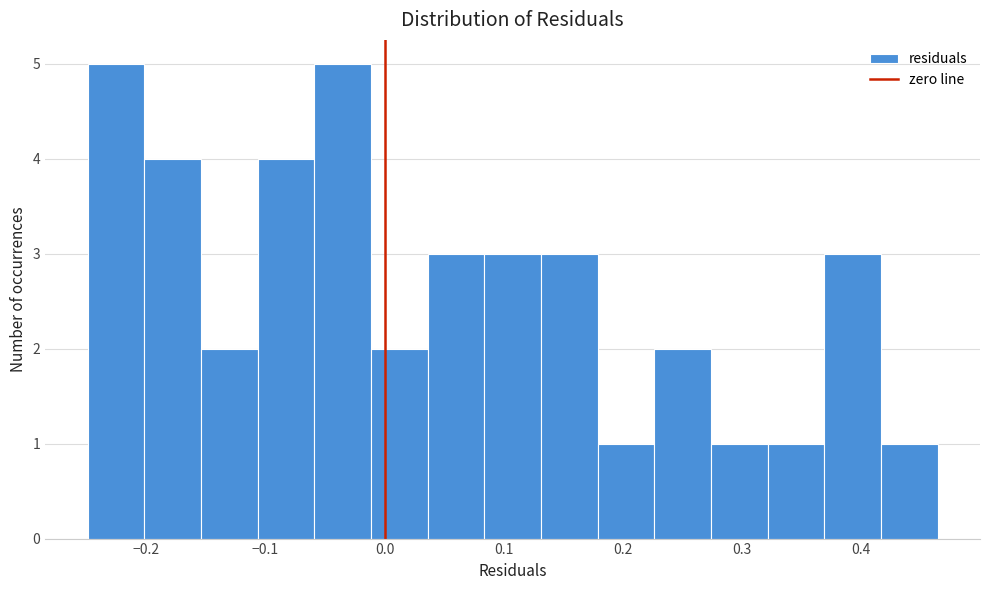

Reading left to right, list every bar in this chart as the range it spans on the x-axis followed by its height. Neither the bar edges nor the heights are printed on the chart, so give them approximately, as read against the axes.

-0.25 to -0.20: 5
-0.20 to -0.15: 4
-0.15 to -0.11: 2
-0.11 to -0.06: 4
-0.06 to -0.01: 5
-0.01 to 0.04: 2
0.04 to 0.08: 3
0.08 to 0.13: 3
0.13 to 0.18: 3
0.18 to 0.23: 1
0.23 to 0.27: 2
0.27 to 0.32: 1
0.32 to 0.37: 1
0.37 to 0.42: 3
0.42 to 0.46: 1